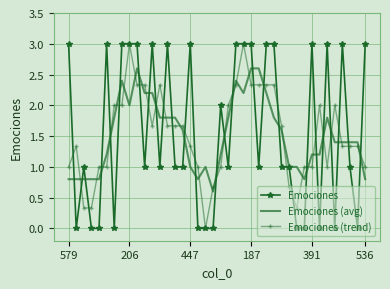

What is the maximum value for Emociones (trend)?

3.0